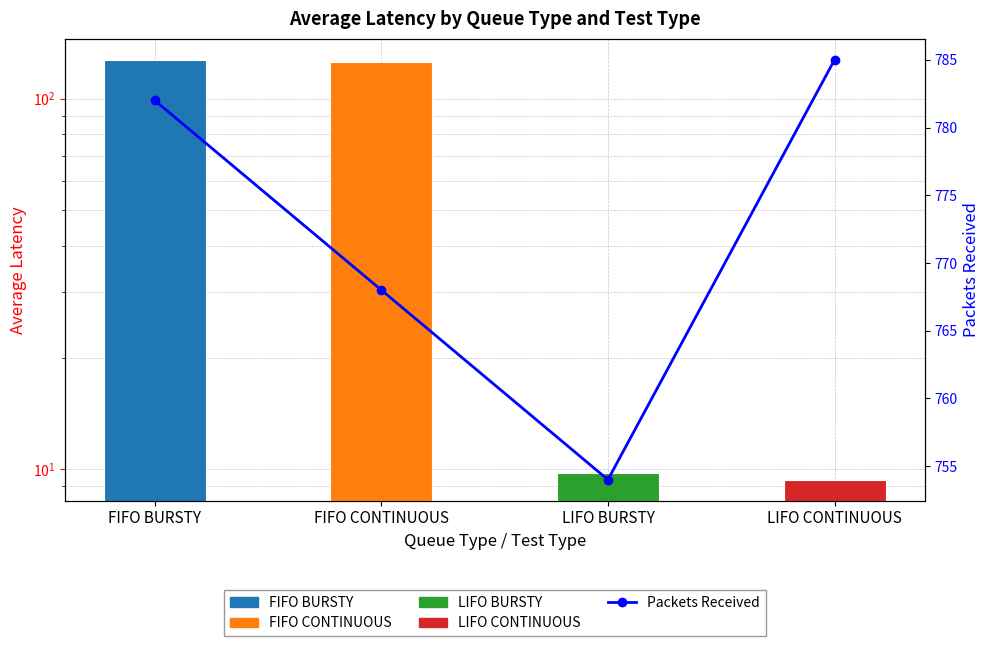

How many groups of bars are there?

4